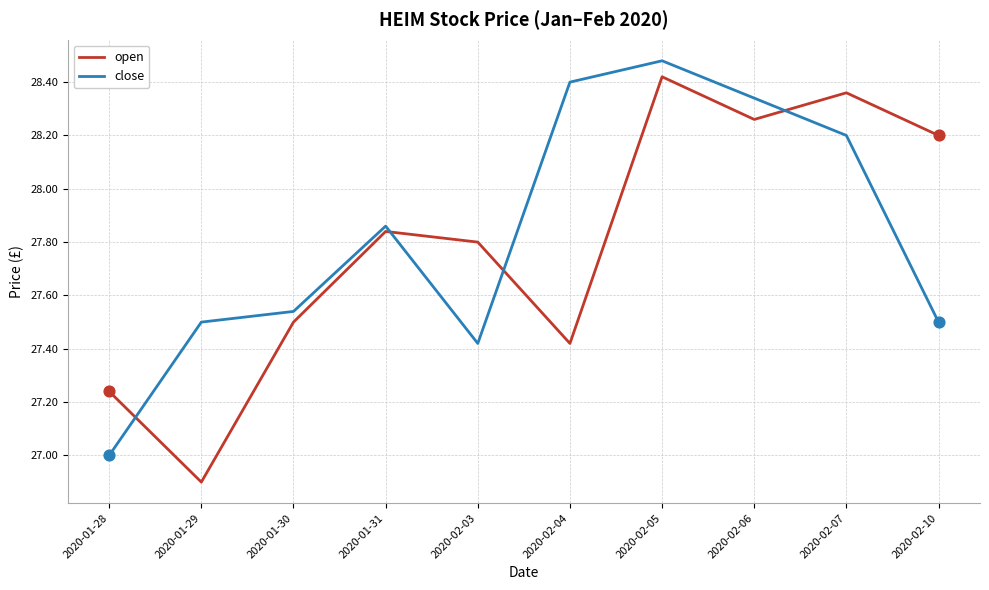

Which series has the largest total across all categories?

close